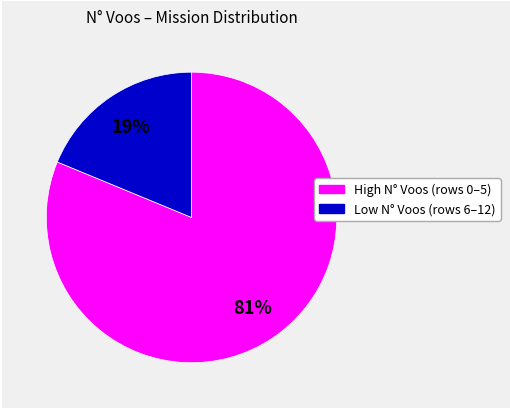

To the nearest percent, what is the average slice percentage?

50%